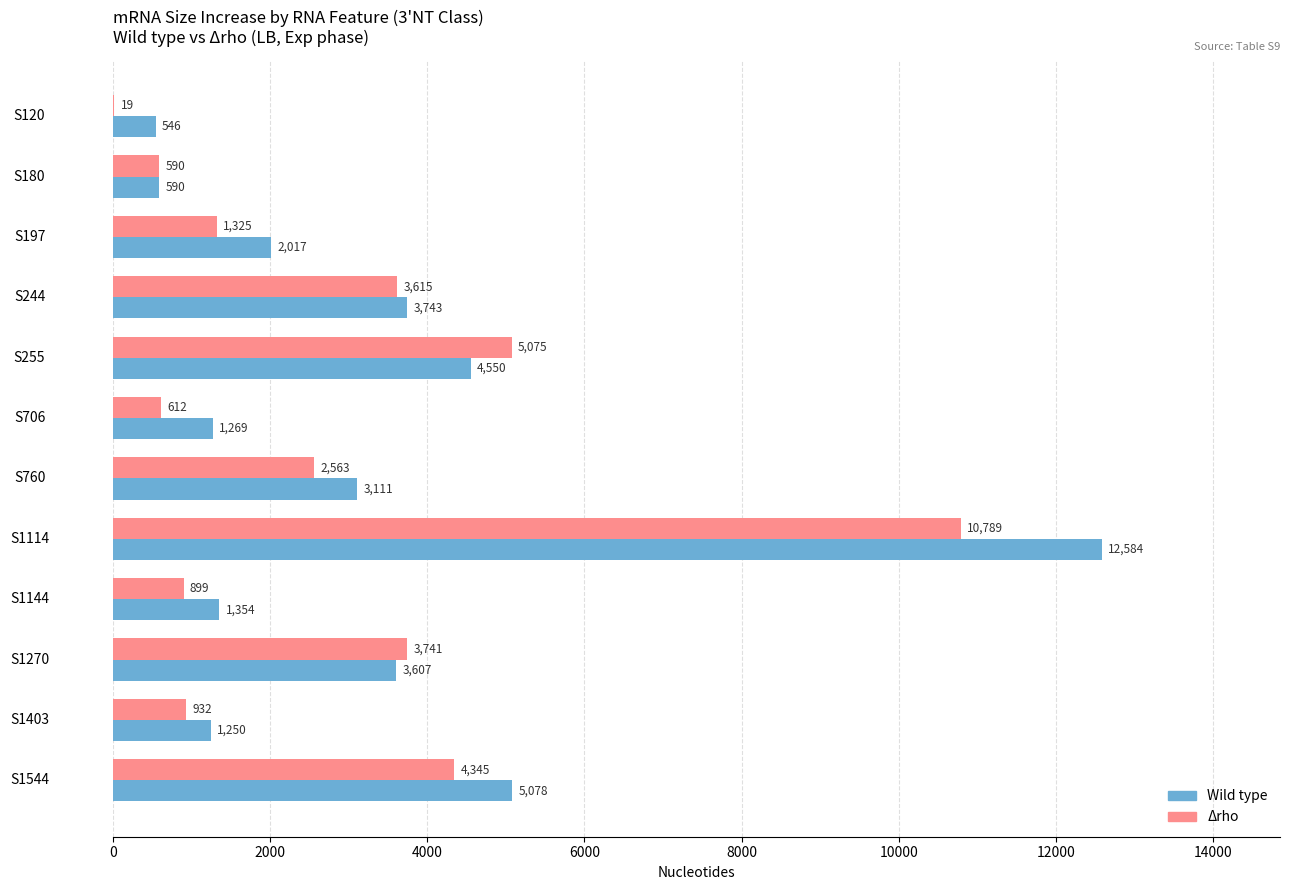

Which category has the highest value across all series?

S1114